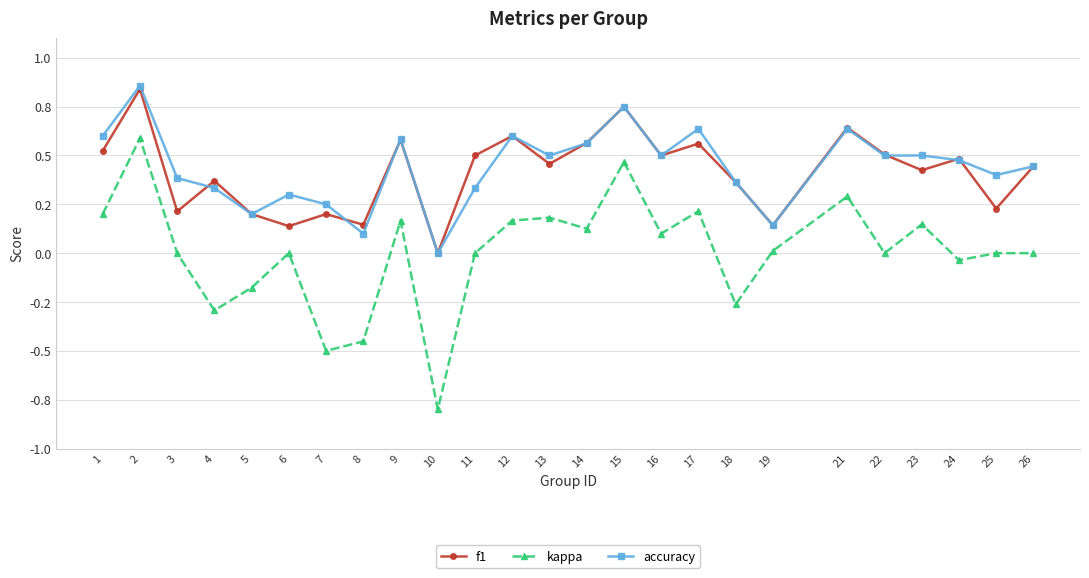

What is the highest value of the kappa series?

0.6